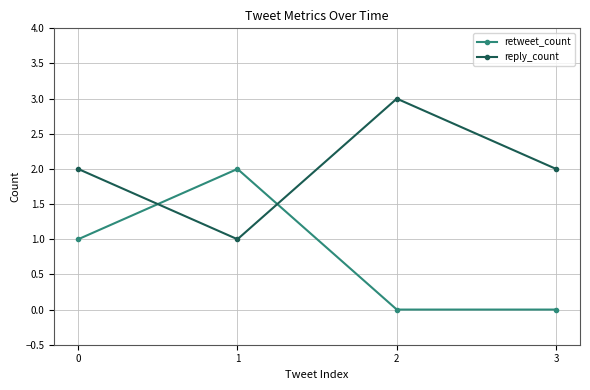

How many interior local peaks does the reply_count series have?

1